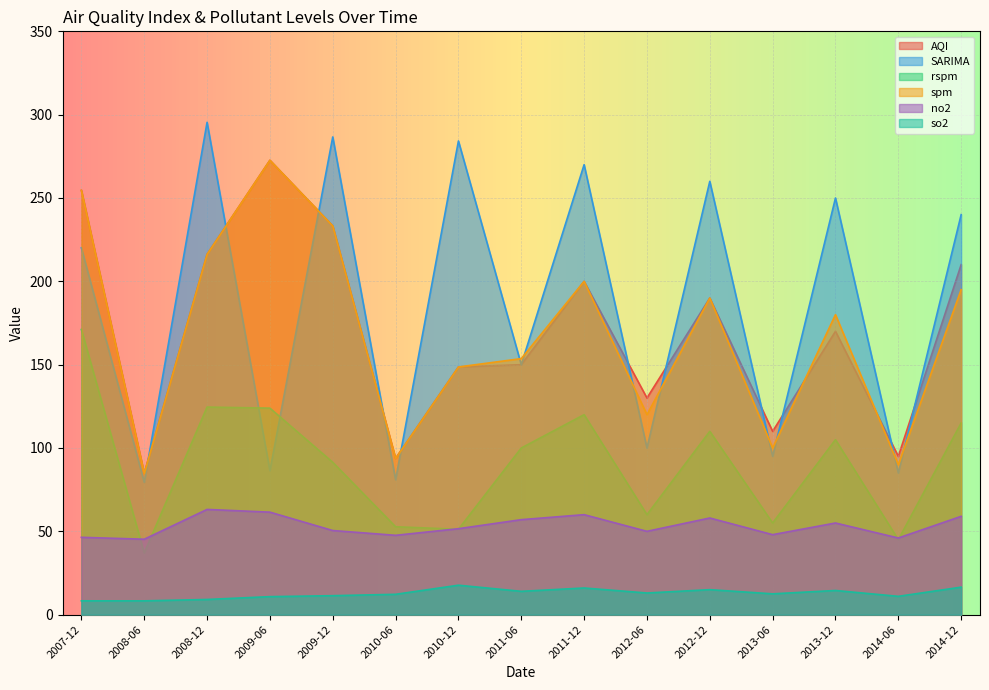

What is the average value of the so2 series?

12.7